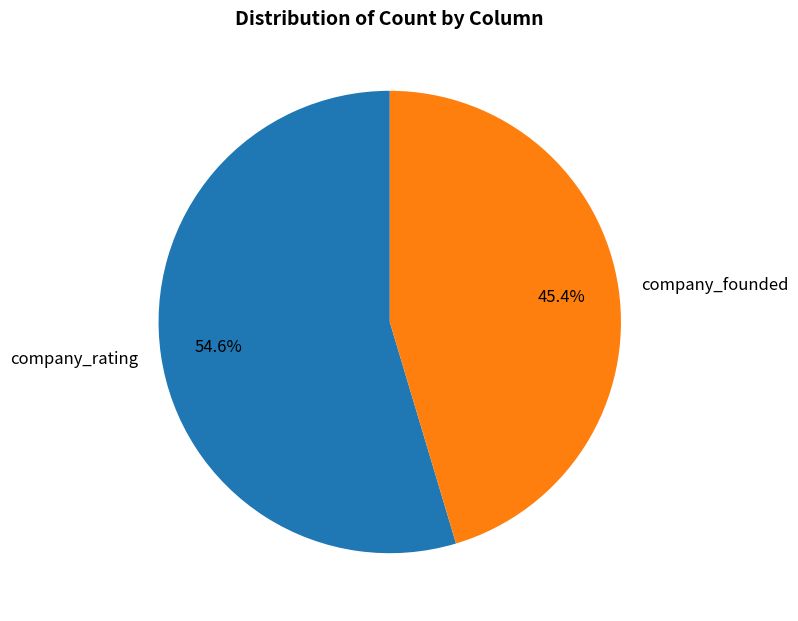

True or false: company_founded accounts for 57% of the total.

False